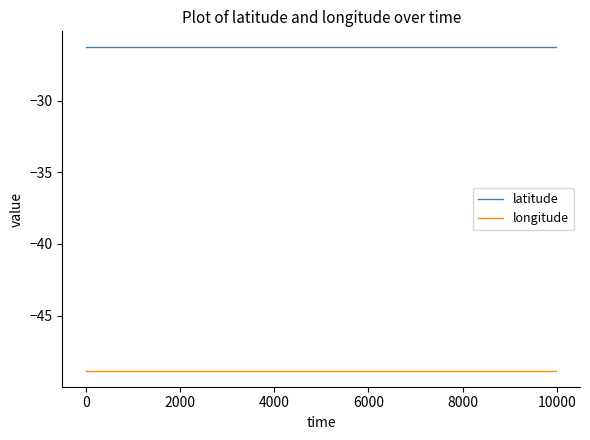

What is the maximum value shown in the chart?

-26.3